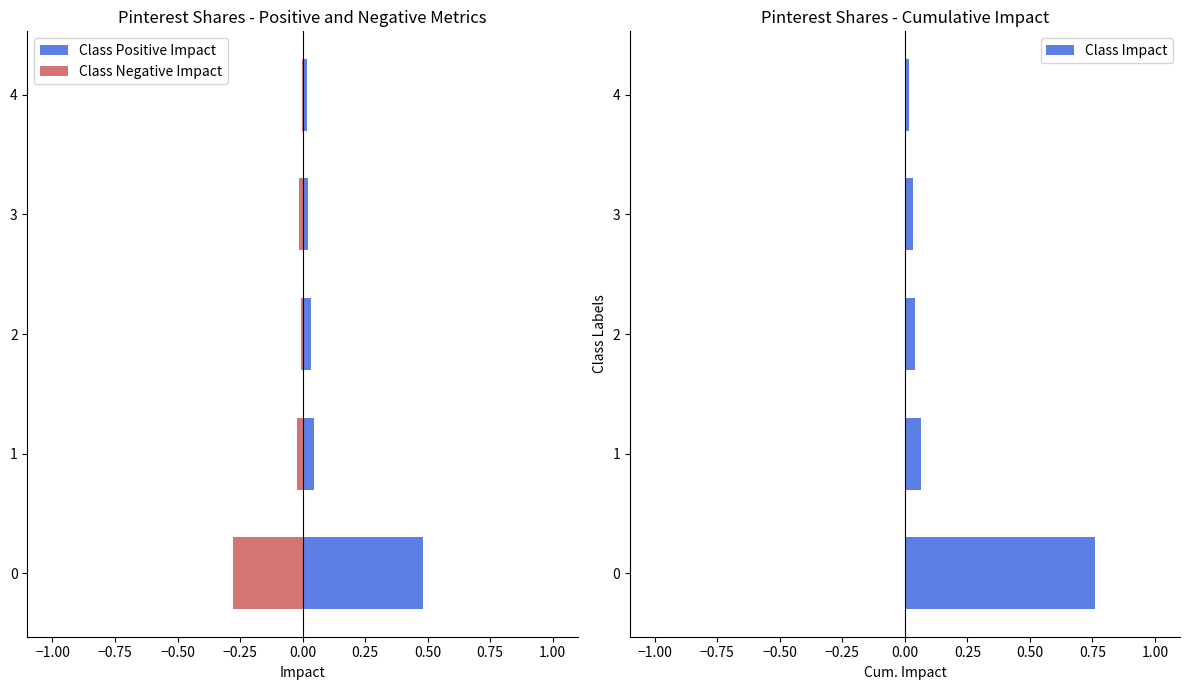

List the series in order of their peak value, highest first.

Class Impact, Class Positive Impact, Class Negative Impact